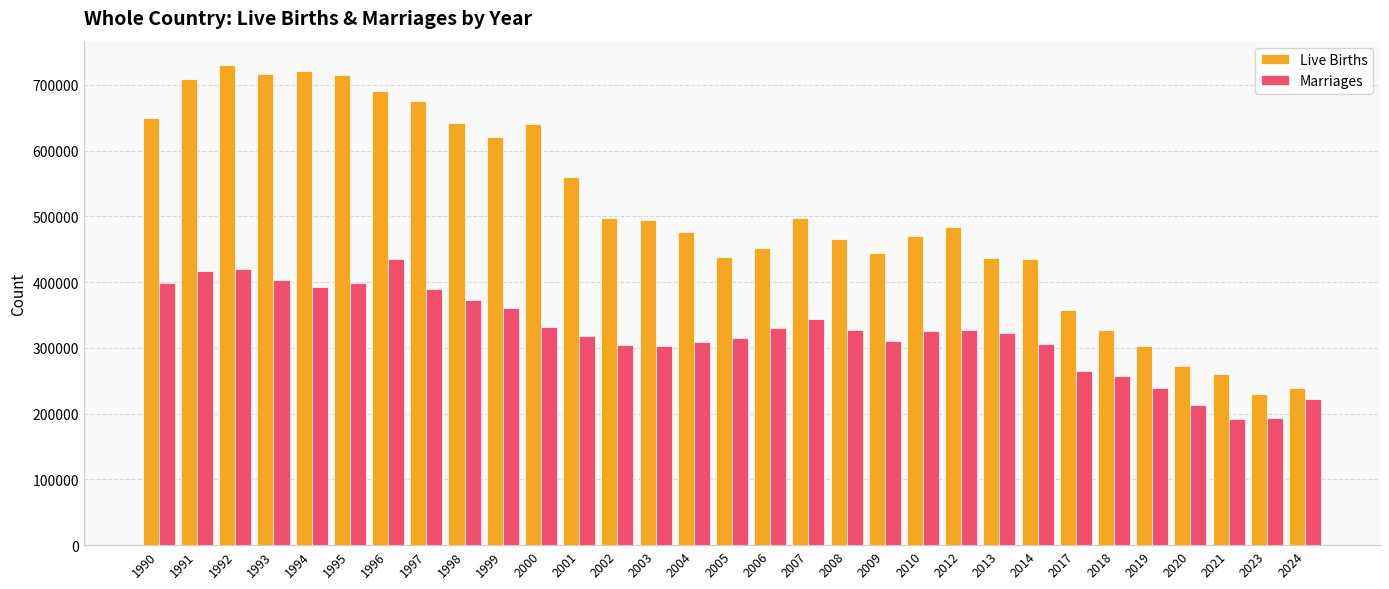

What are all the series names shown in the legend?

Live Births, Marriages